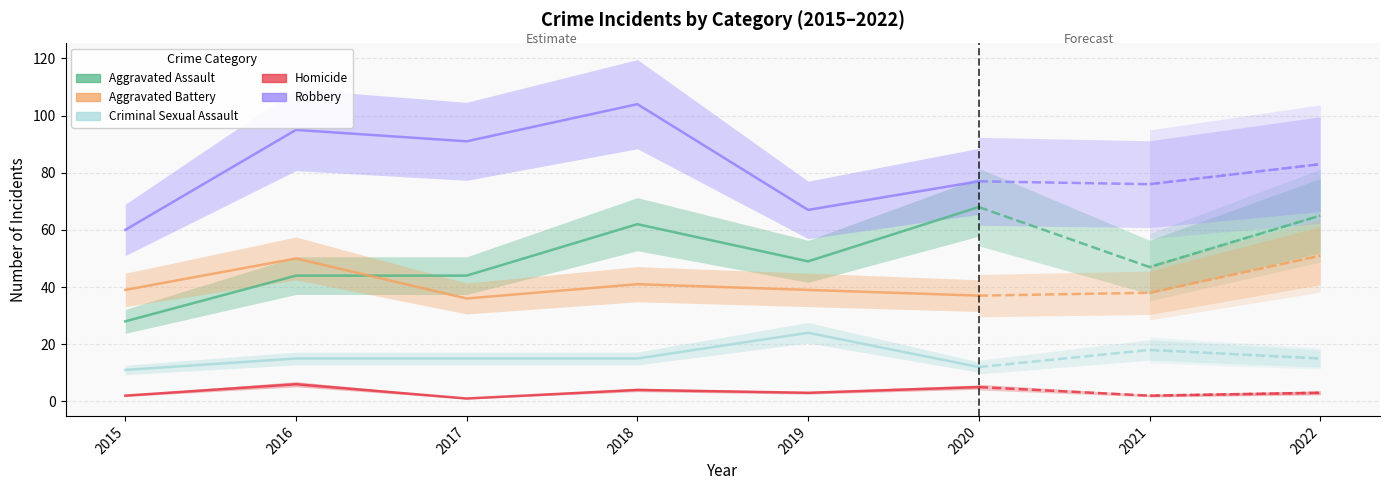

What are all the series names shown in the legend?

Aggravated Assault, Aggravated Battery, Criminal Sexual Assault, Homicide, Robbery